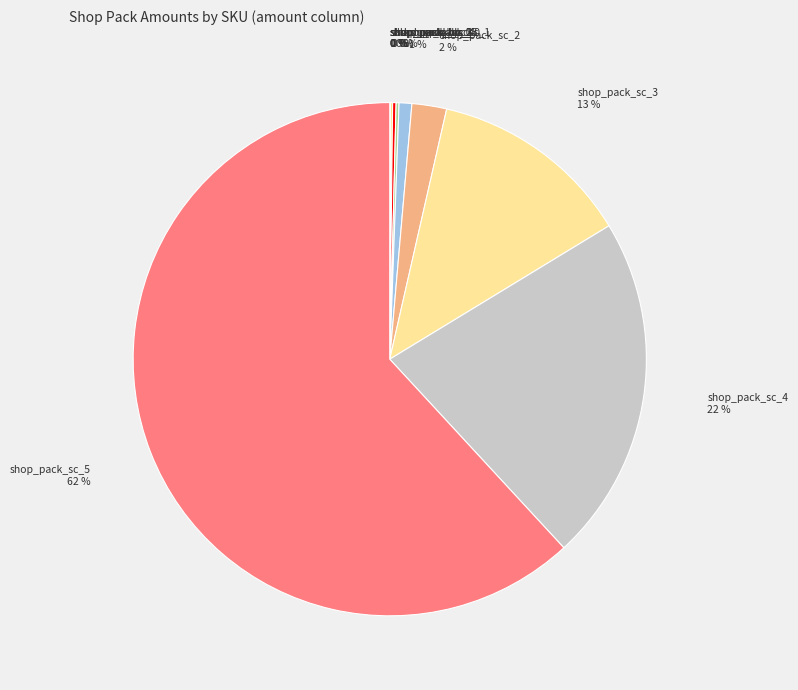

To the nearest percent, what is the difference between the shop_pack_sc_4 and shop_pack_sc_1 slice percentages?

21%